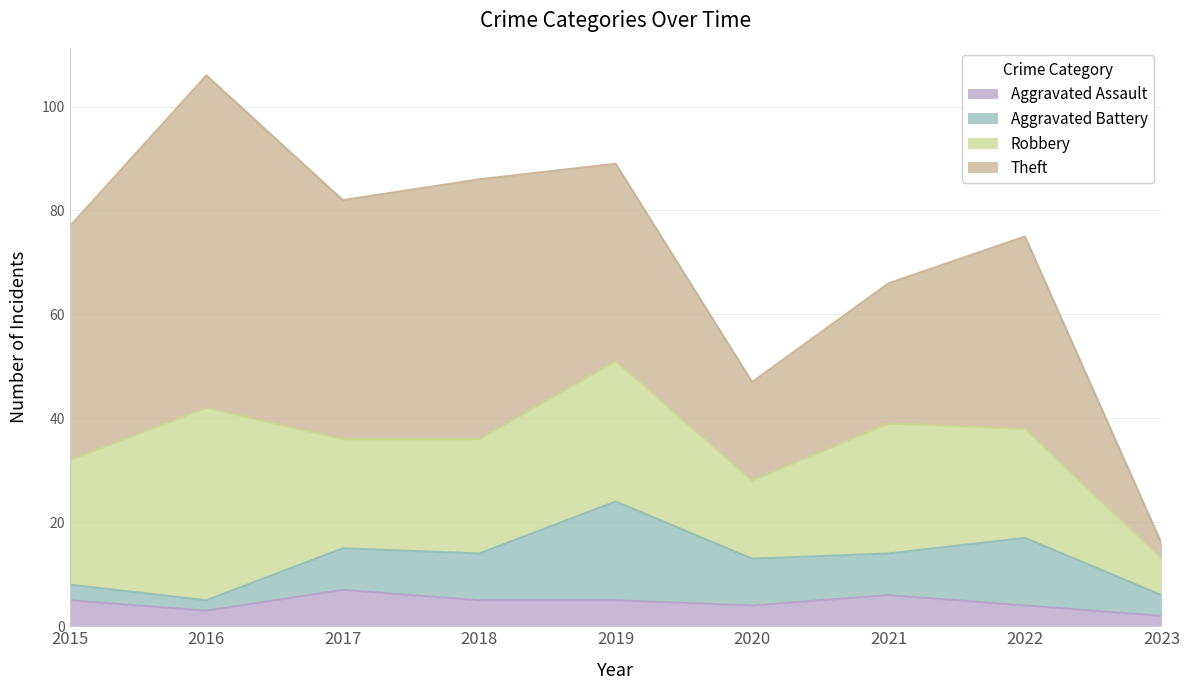

Reading left to right, list all the values displayed in this chart.

Aggravated Assault: 5	3	7	5	5	4	6	4	2
Aggravated Battery: 3	2	8	9	19	9	8	13	4
Robbery: 24	37	21	22	27	15	25	21	7
Theft: 45	64	46	50	38	19	27	37	3